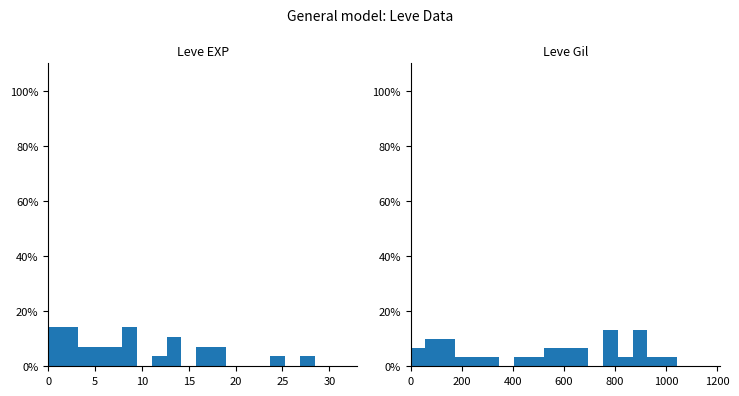

Which series has the largest range (max minus min)?

Leve EXP